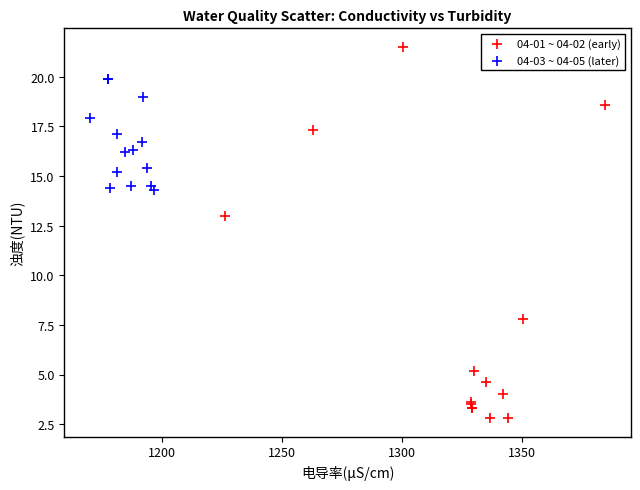

Which series reaches the minimum Y coordinate?

04-01 ~ 04-02 (early)